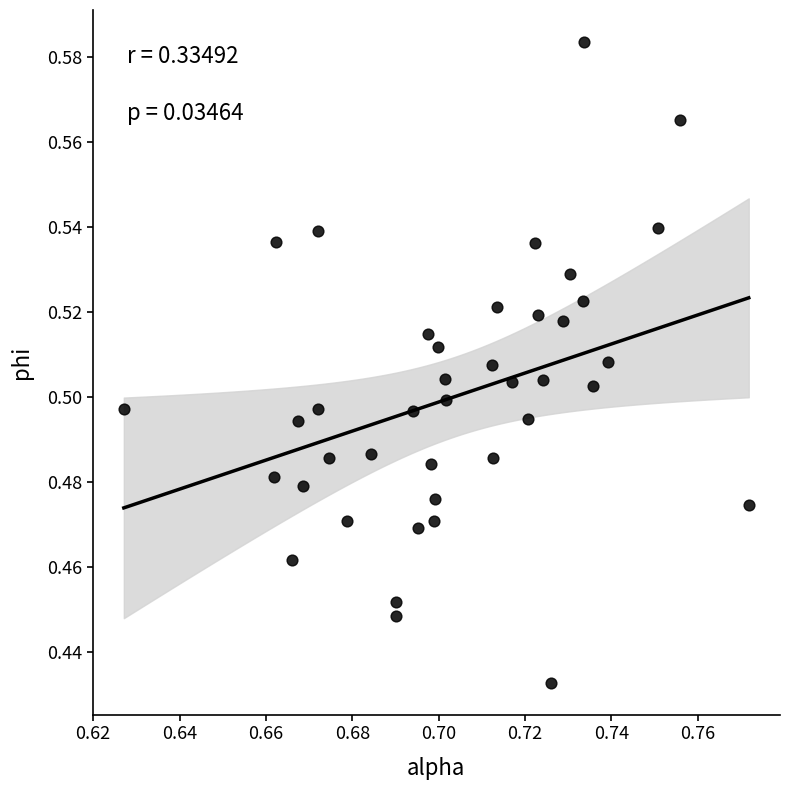

How many points are shown in the scatter plot?

40